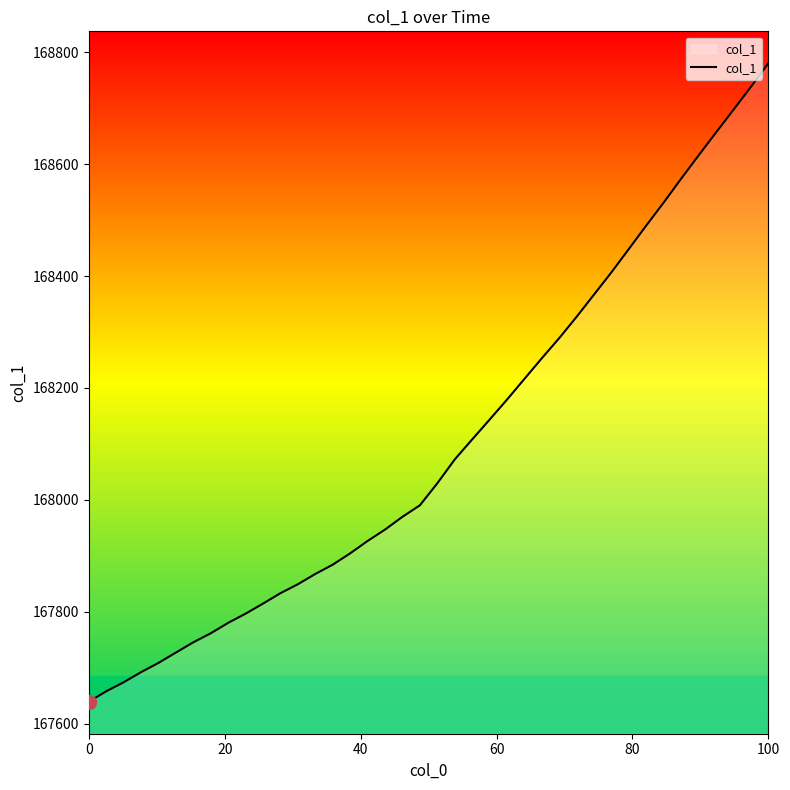

What is the difference between the maximum and minimum values?

1141.6